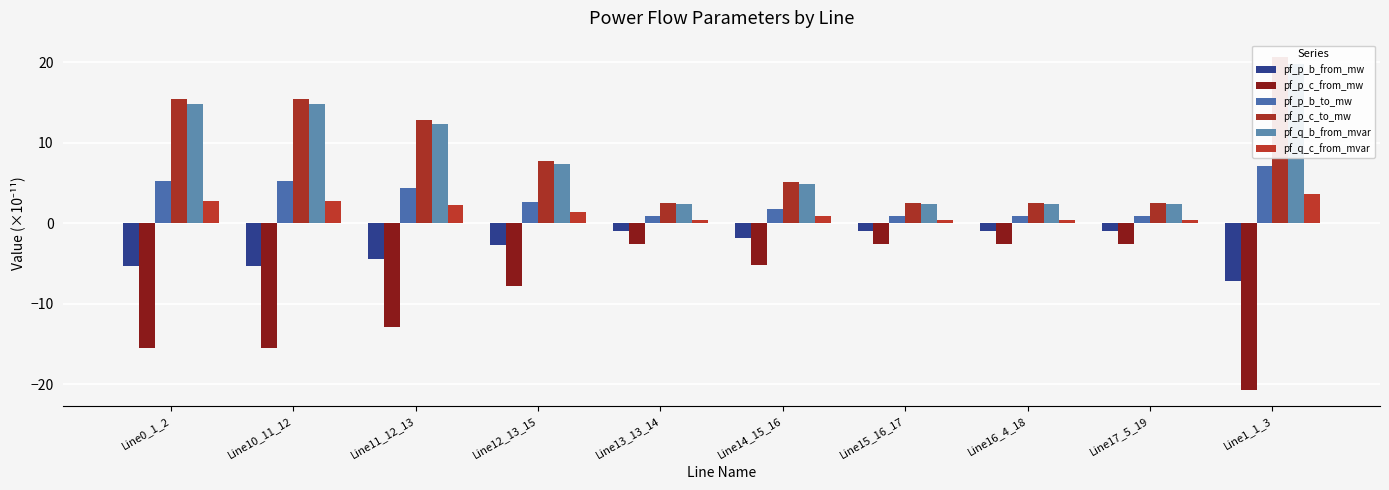

Which series has the largest total across all categories?

pf_p_c_to_mw